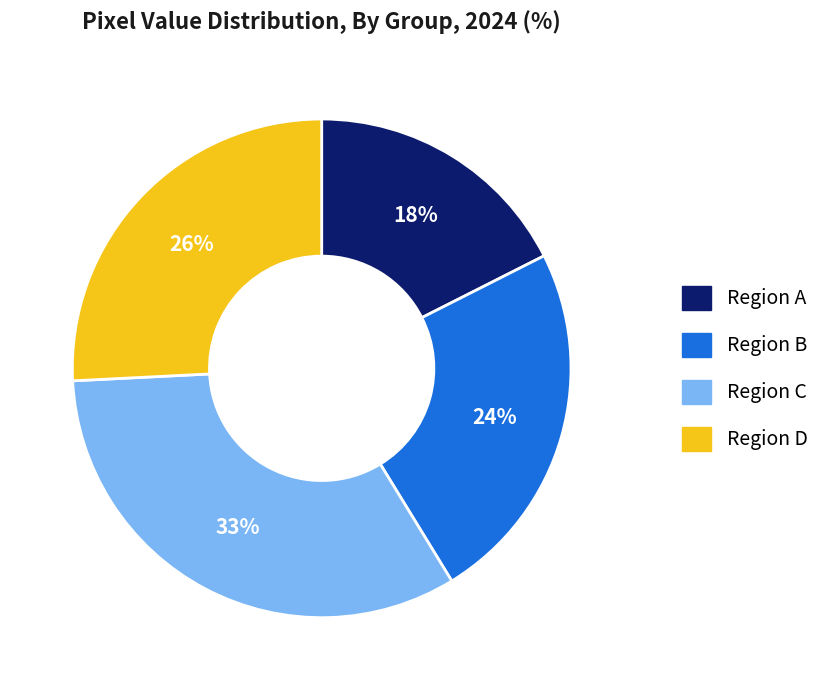

Is there any slice that represents more than half of the pie?

No